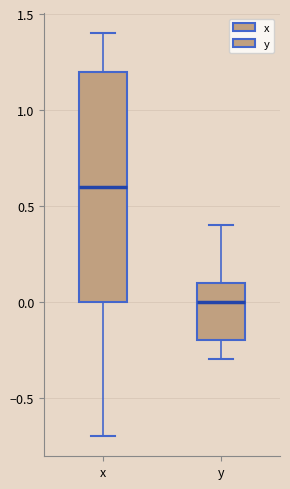

Where is the lower edge of the box for x on the y-axis? The values are not printed on the chart, so give them approximately, as read against the axis.

0.0